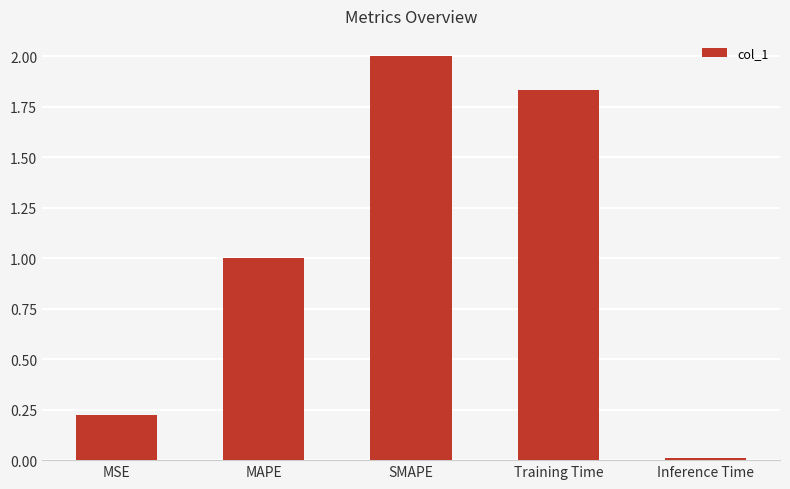

Does the chart contain stacked bars?

No